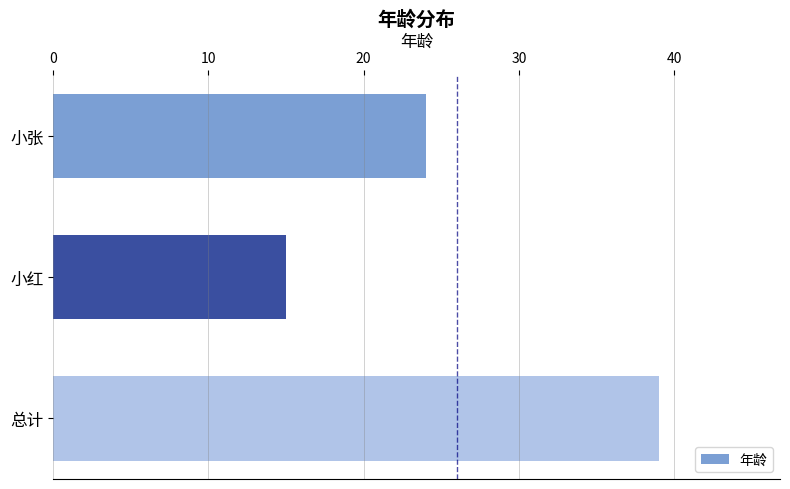

The chart shows a value of 15 at 小红. True or false?

True